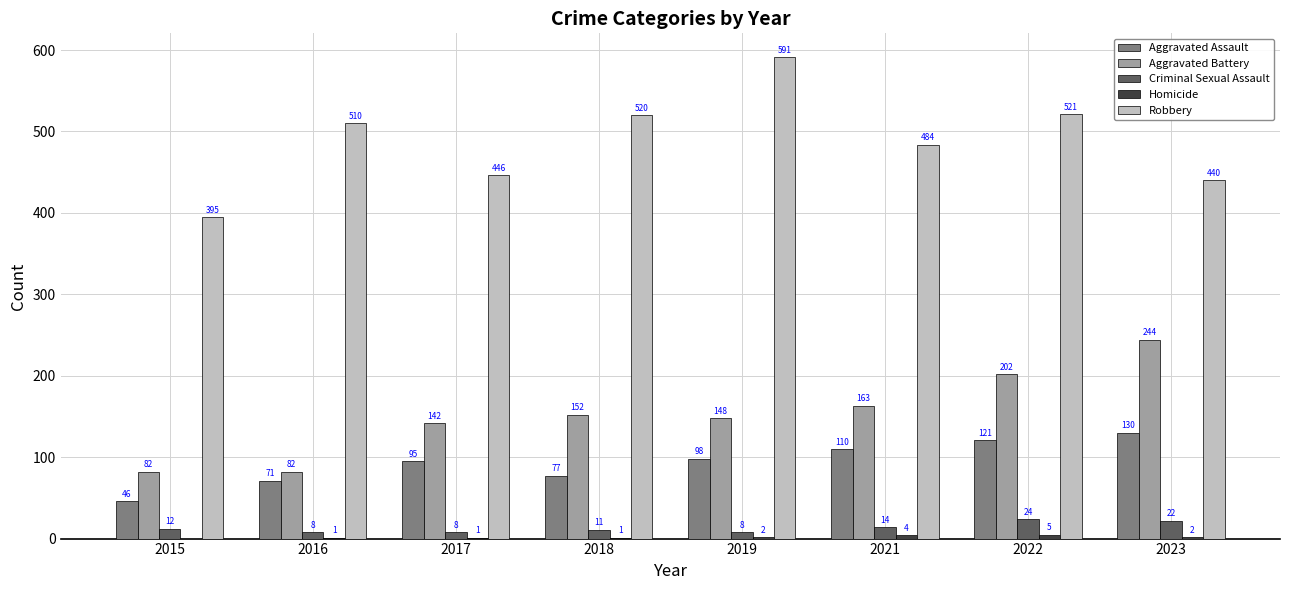

What is the approximate value of Aggravated Battery at 2023, to the nearest 10?

240